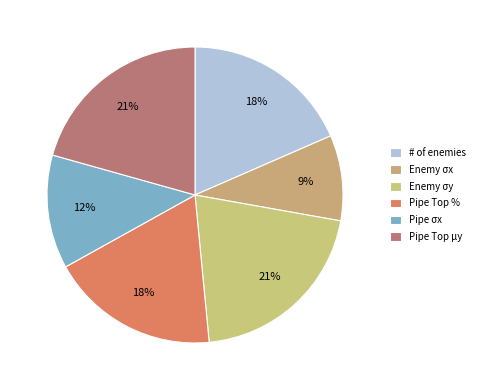

What percentage is NOT represented by Enemy σx?

90.7%